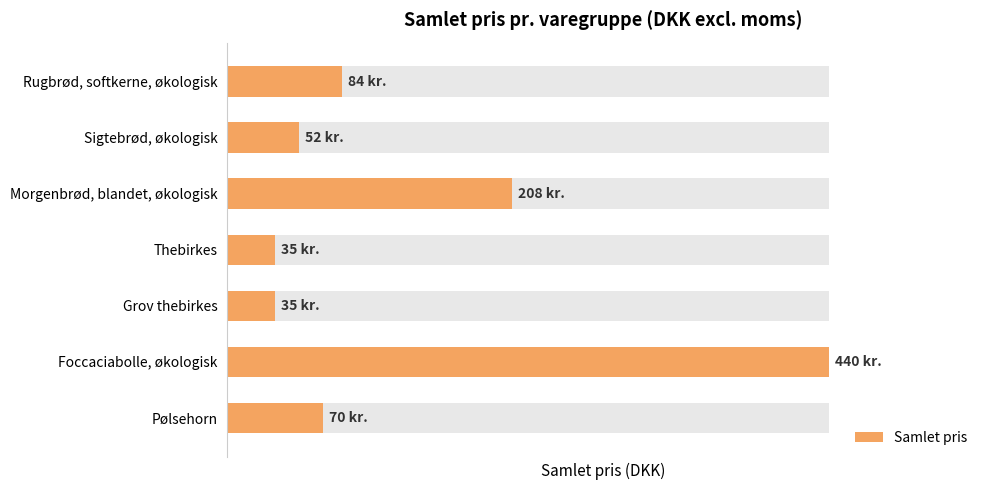

How many categories are shown in the chart?

7